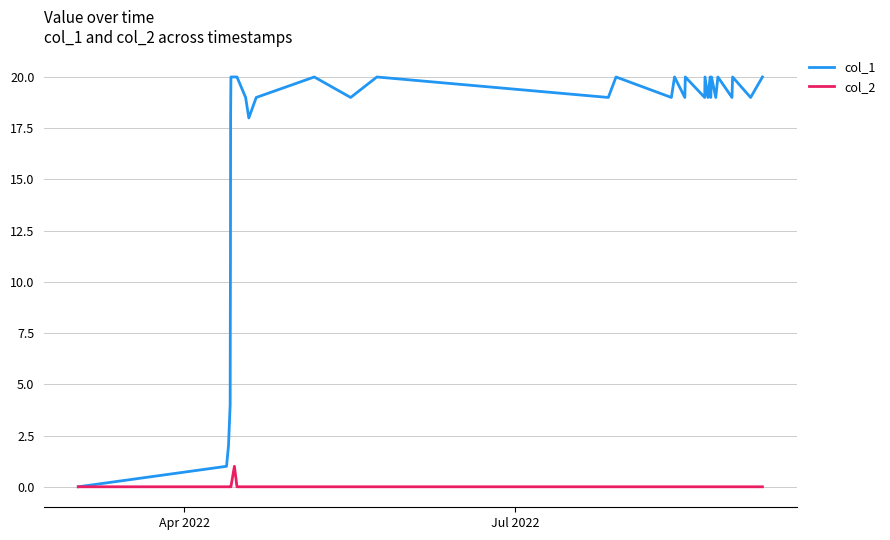

What is the maximum value shown in the chart?

20